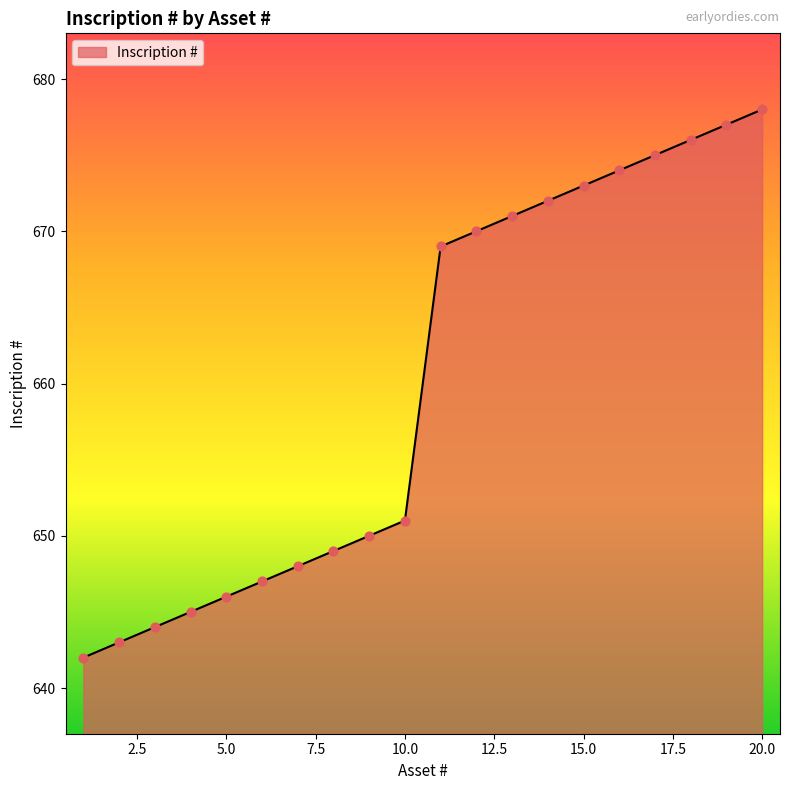

What is the difference between the maximum and minimum values?

36